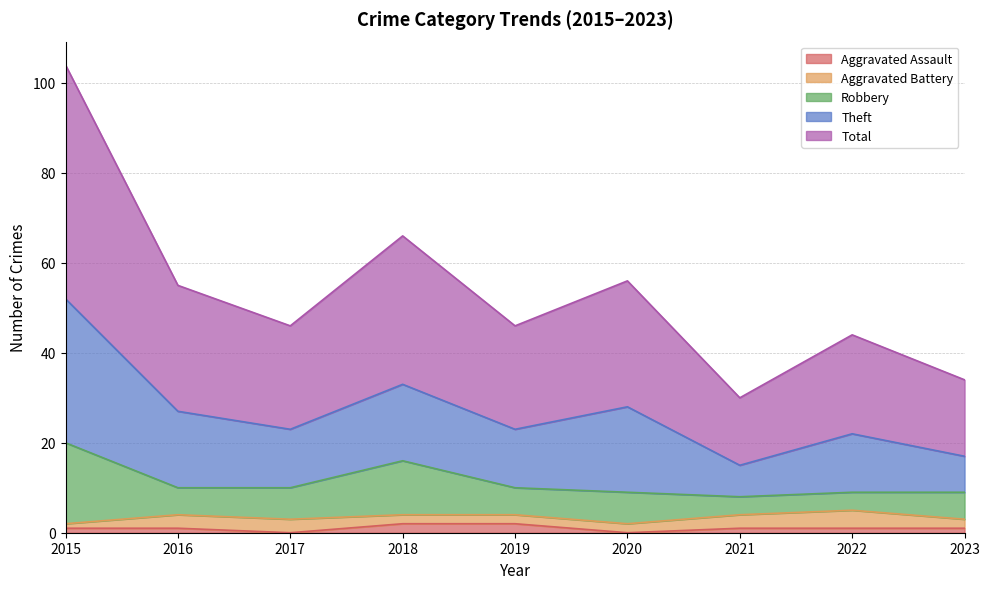

True or false: Theft and Total cross at least once.

False